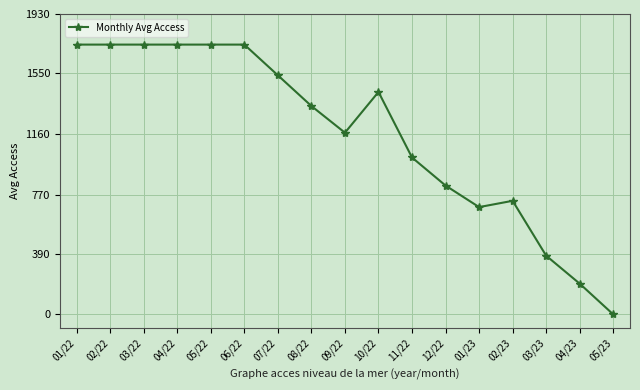

The value at 05/23 is 0.0. True or false?

True